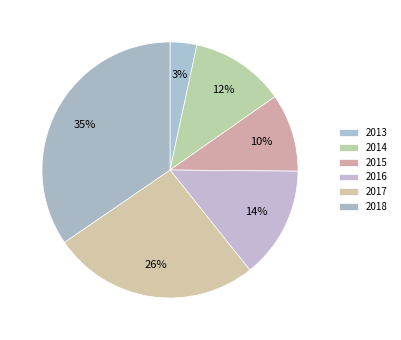

Does 2018 represent more than half of the total?

No